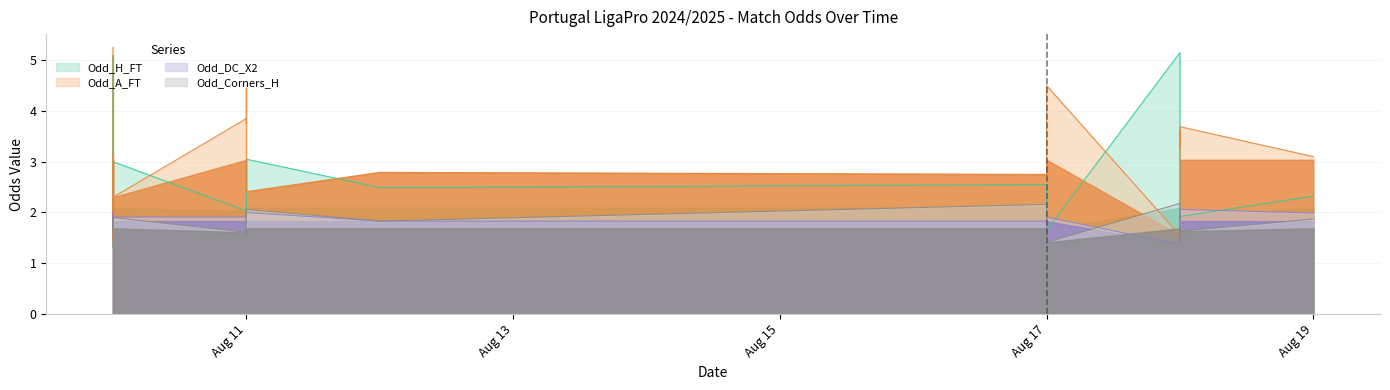

Reading right to left, what are all the values shown in this chart?

Odd_H_FT: 2.3	1.9	1.9	1.8	2.5	5.2	1.6	2.2	2.5	2.5	3.0	1.8	2.1	2.0	3.0	2.3	5.1	1.6
Odd_A_FT: 3.1	3.7	3.2	3.6	2.4	1.6	4.5	3.2	2.8	2.8	2.4	4.5	3.8	3.9	2.3	3.2	1.4	5.2
Odd_DC_X2: 2.0	2.1	1.8	2.0	1.4	1.4	1.9	1.6	1.8	1.8	2.0	1.8	1.8	1.9	1.9	1.9	2.0	1.7
Odd_Corners_H: 1.9	1.6	1.7	1.4	2.1	2.2	1.4	1.7	2.2	1.8	2.1	1.6	1.6	1.6	1.9	1.7	1.9	1.3